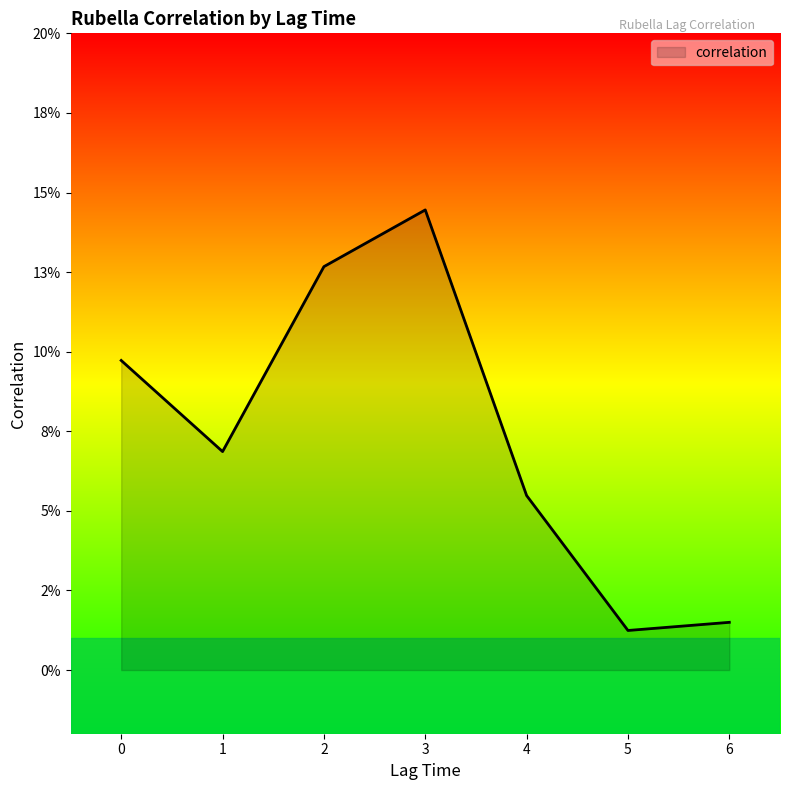

List the labels in order of value, largest first.

3, 2, 0, 1, 4, 6, 5